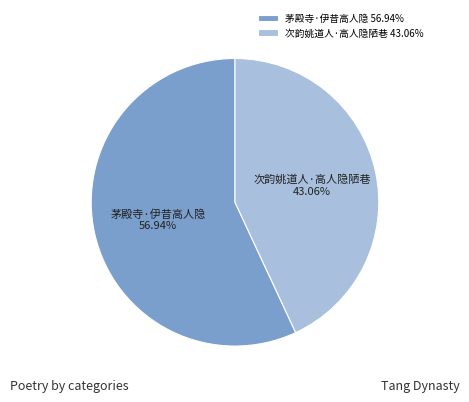

To the nearest percent, what portion does 茅殿寺·伊昔高人隐 represent?

57%